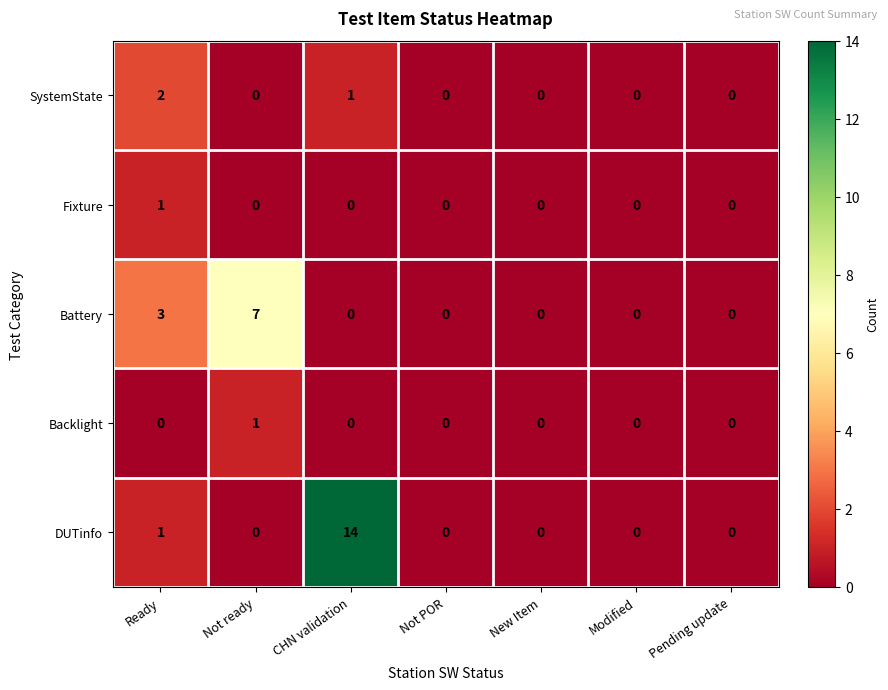

What is the difference between the Battery values at Ready and Not ready?

4